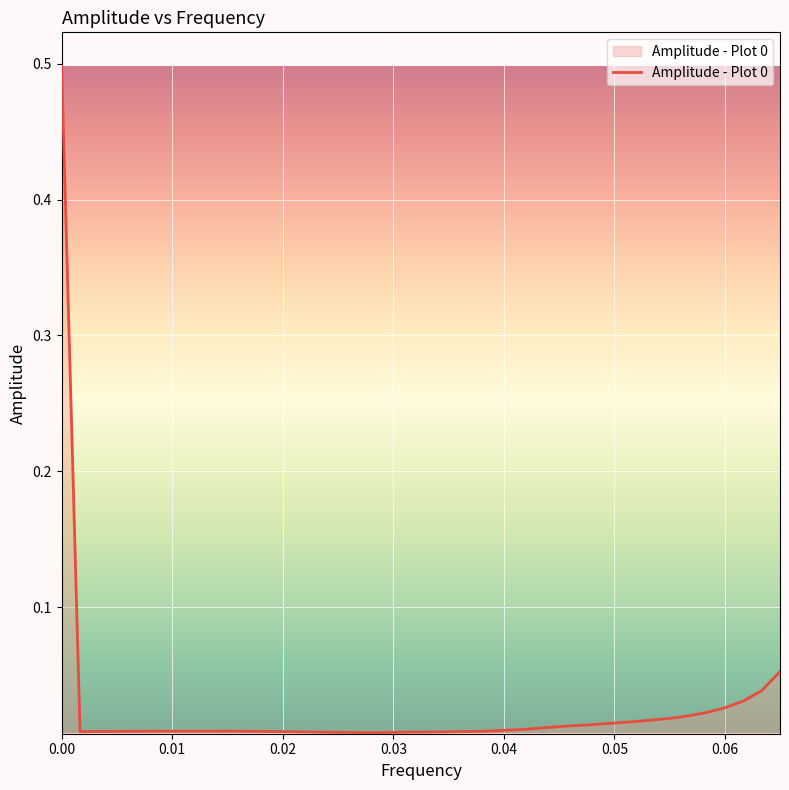

What is the greatest value displayed?

0.5